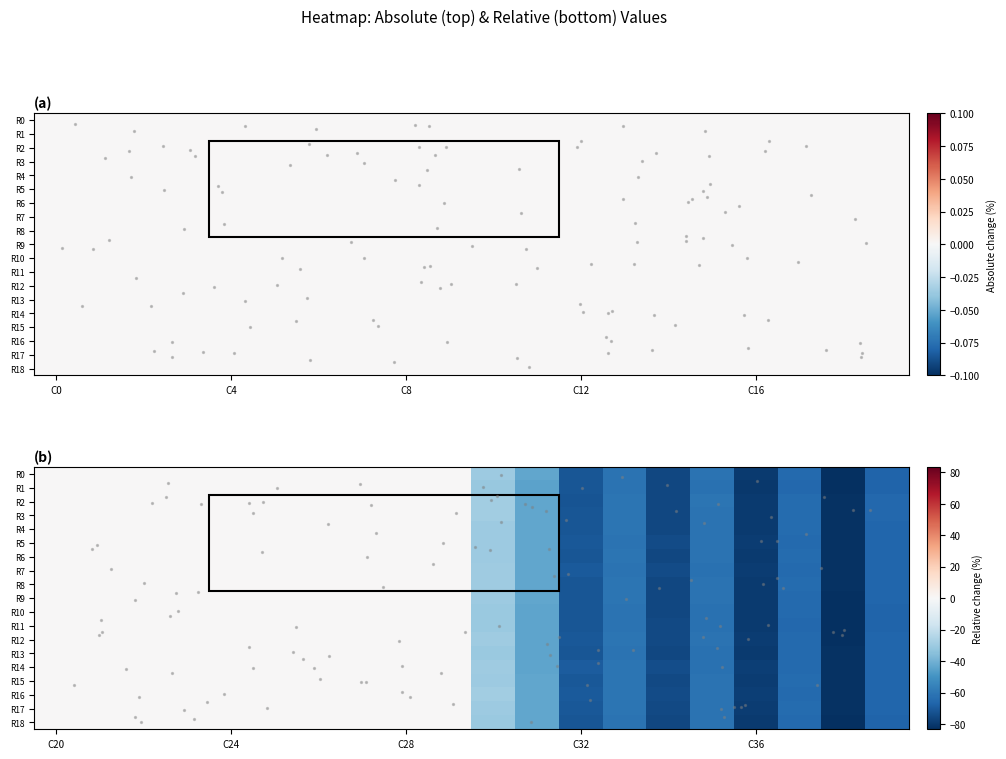

How many distinct data groups are displayed?

19